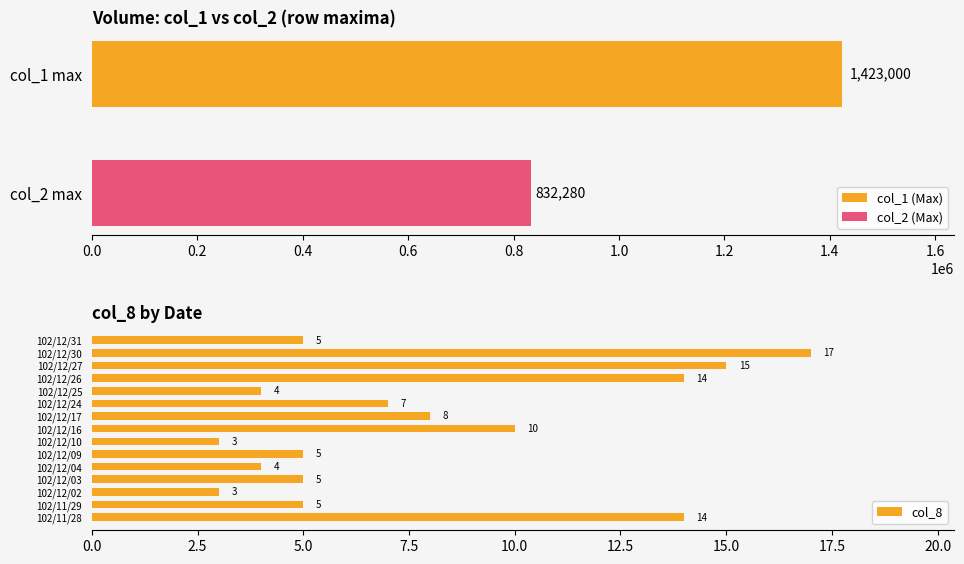

What is the highest value of the col_8 series?

17